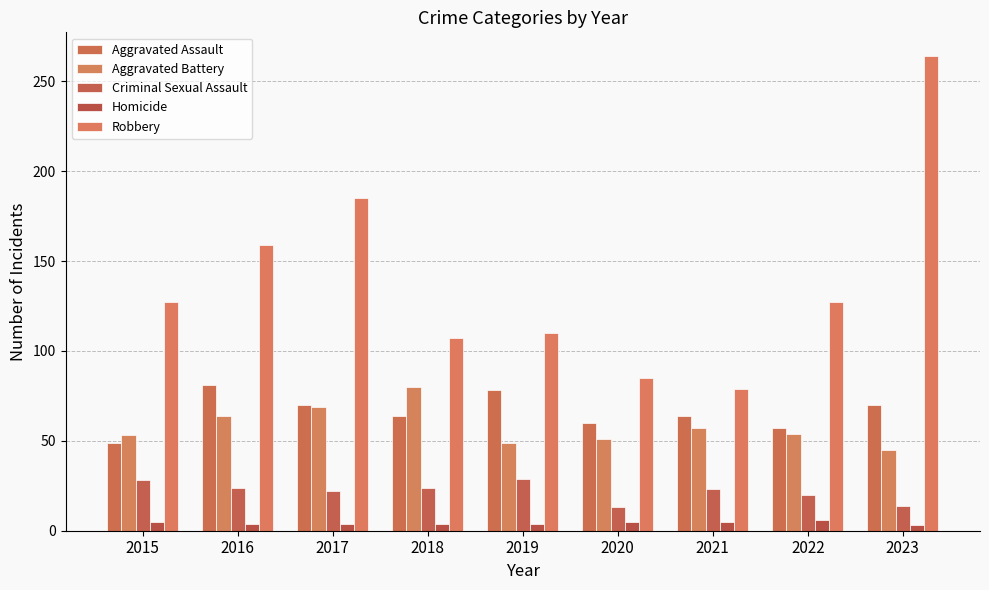

Which has a higher value, 2020 or 2016?

2016